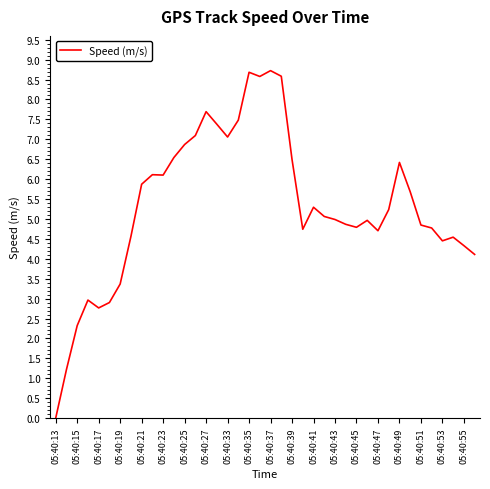

What is the difference between the maximum and minimum values?

8.7